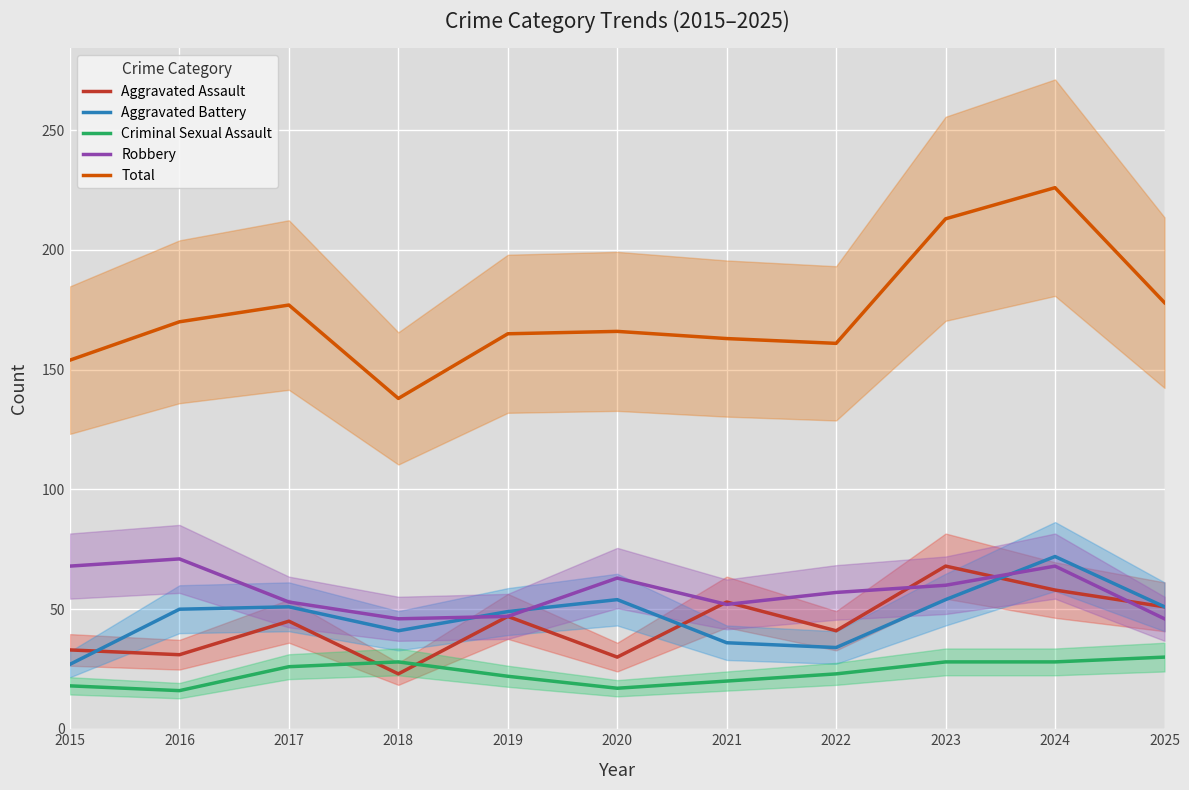

What is the minimum value shown in the chart?

16